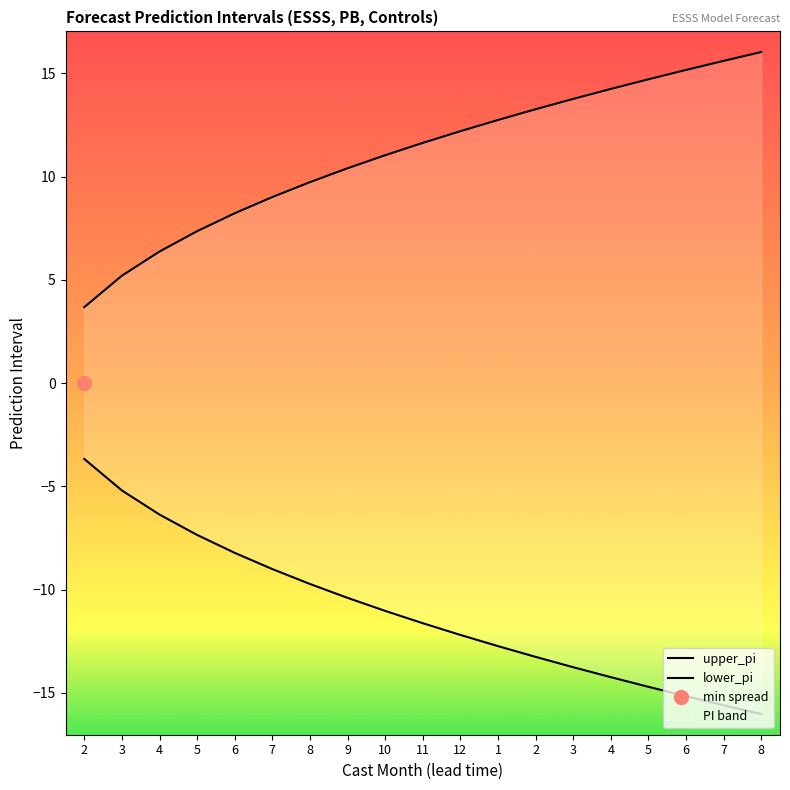

How many series are shown in this chart?

2